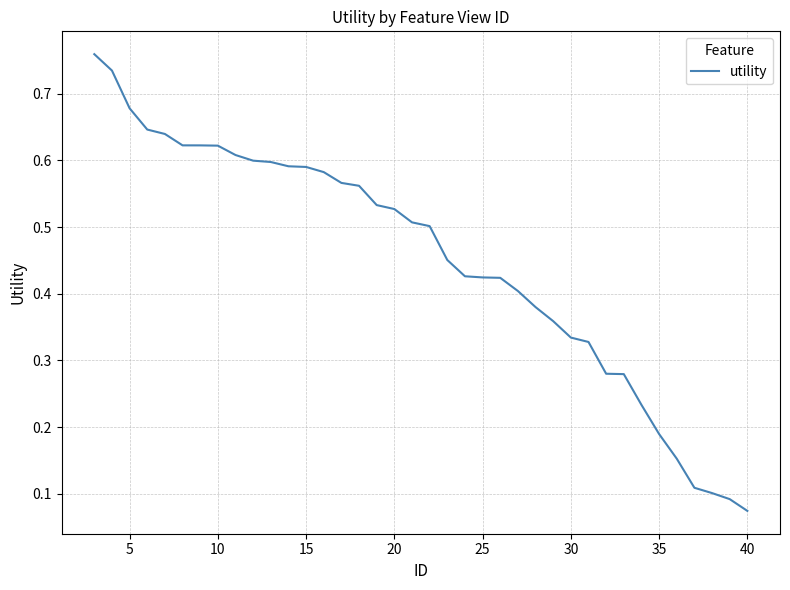

How many lines are shown in the chart?

1